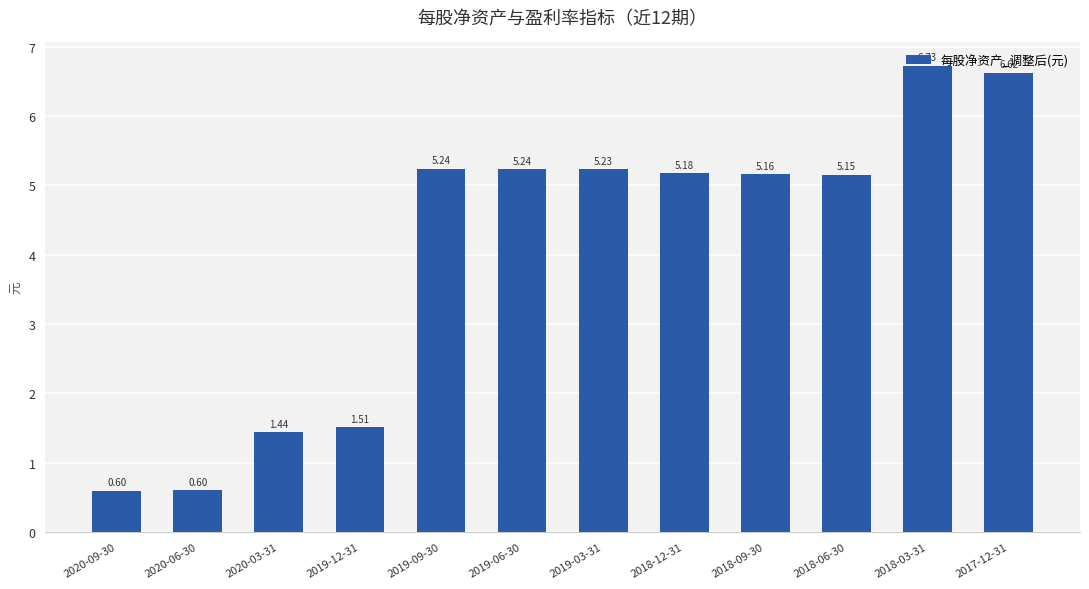

The chart shows a value of 0.5 at 2019-12-31. True or false?

False